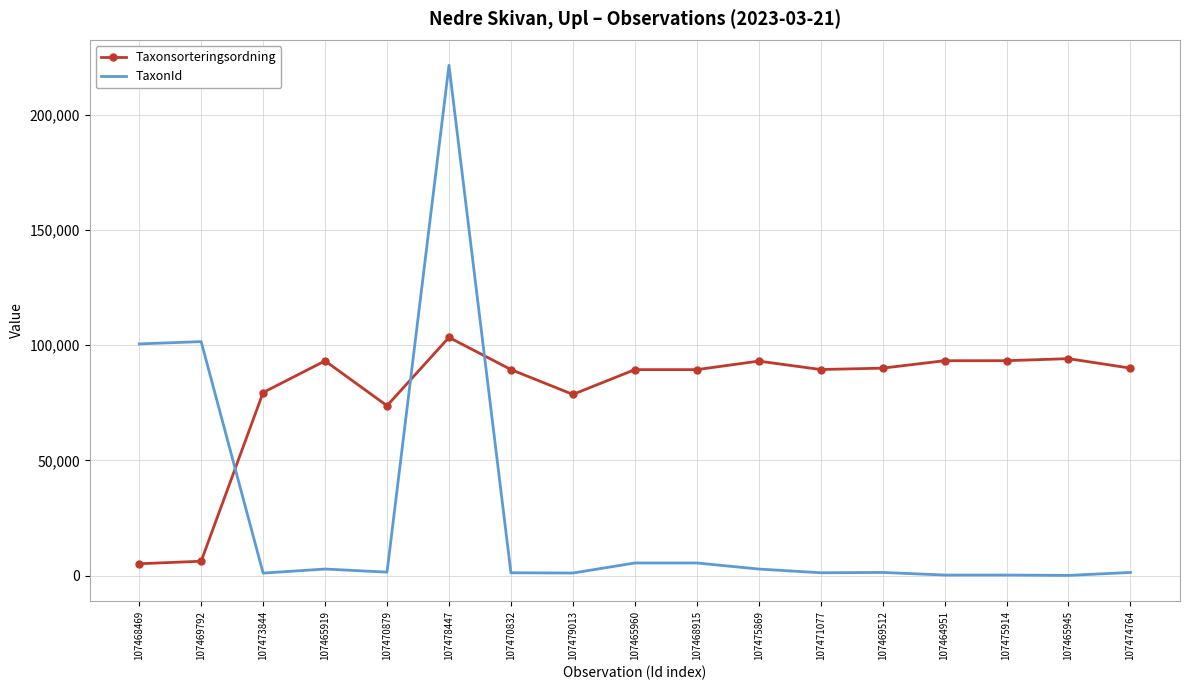

The Taxonsorteringsordning series shows 131963 at 107474764. True or false?

False